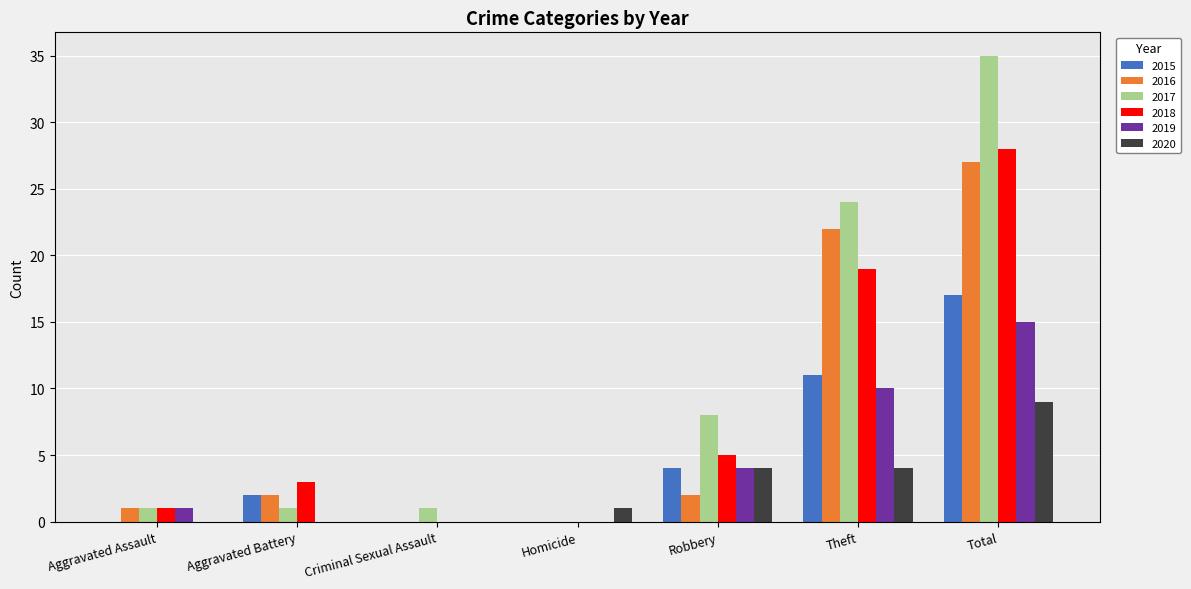

What is the highest value of the 2018 series?

28